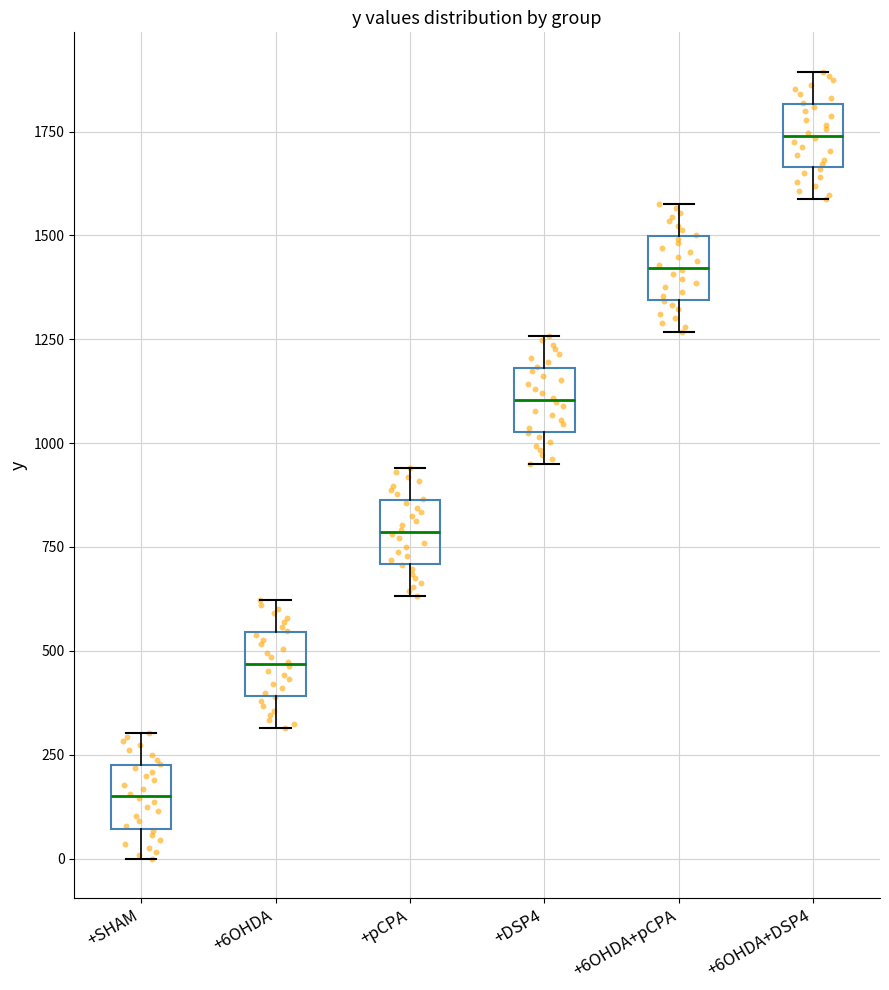

Where is the lower edge of the box for +SHAM on the y-axis? The values are not printed on the chart, so give them approximately, as read against the axis.

50